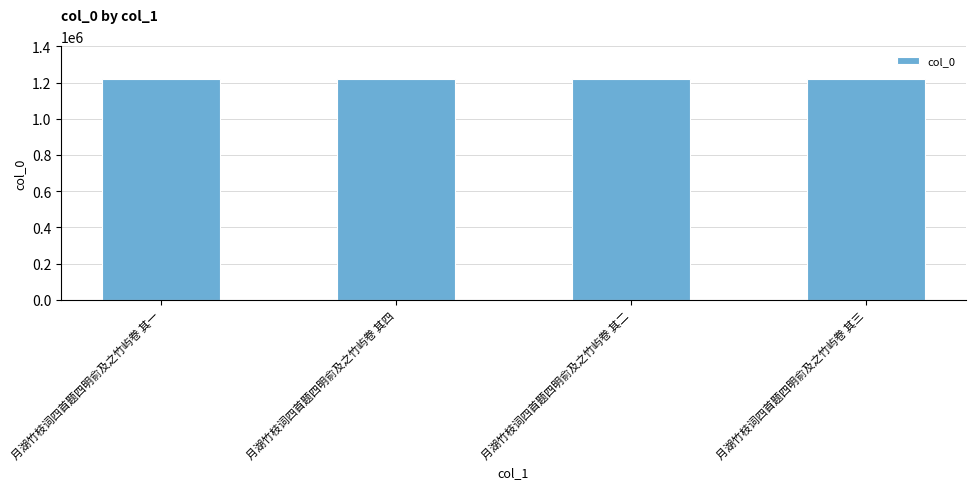

Is it true that the value at 月湖竹枝词四首题四明俞及之竹屿卷 其二 is 1585710?

False